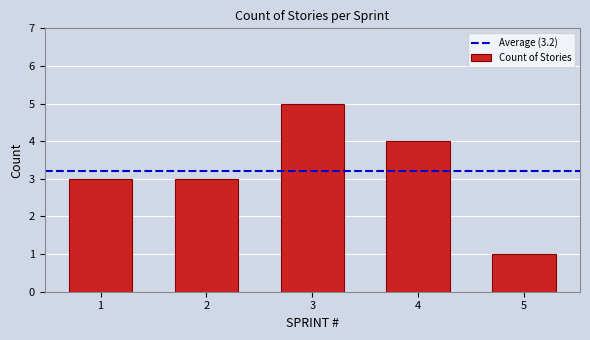

The chart shows a value of 2 at 3. True or false?

False